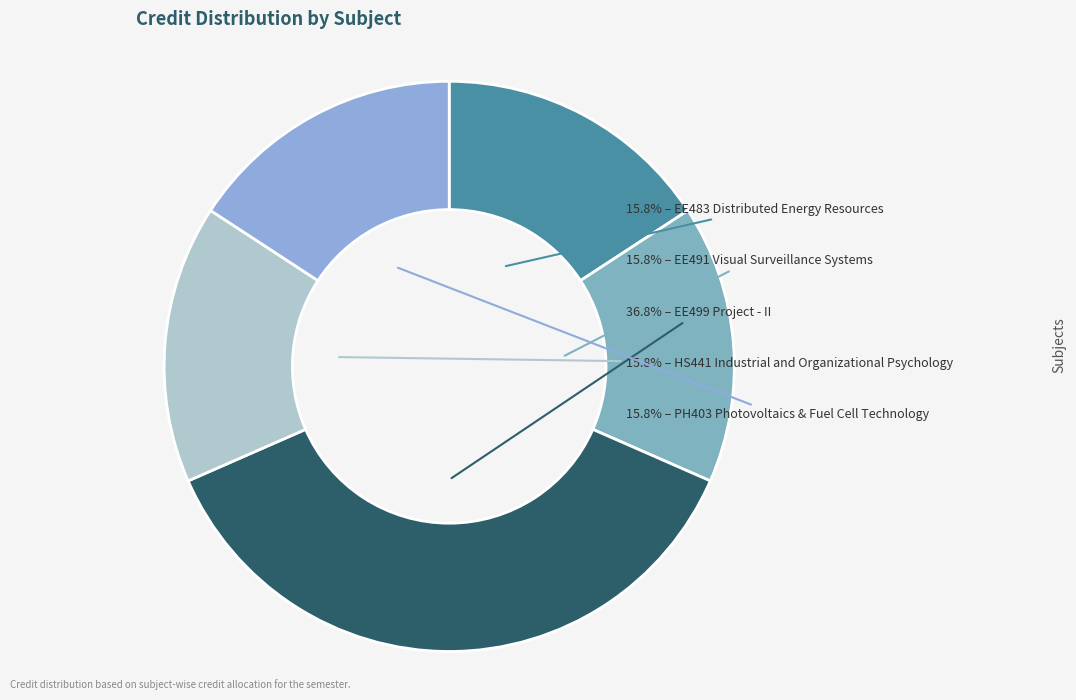

How many slices are in this pie chart?

5